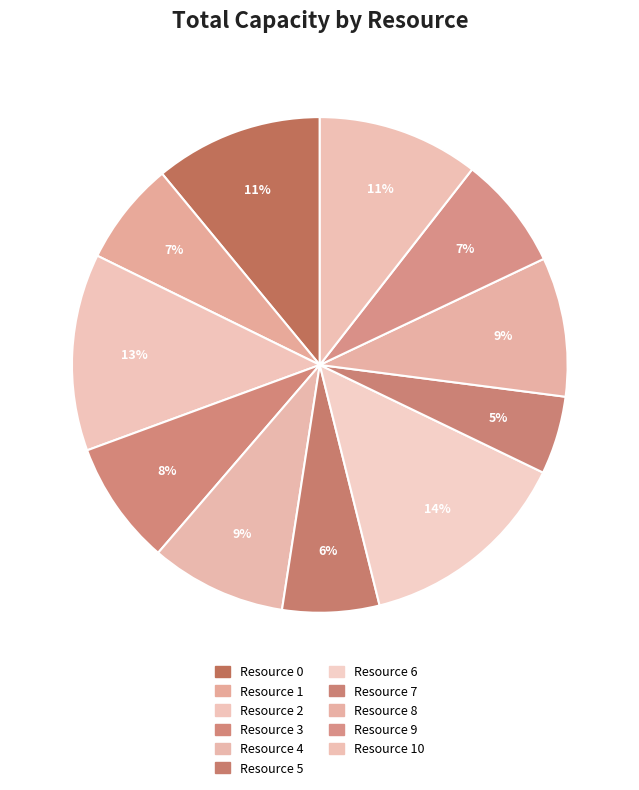

To the nearest percent, what is the average slice percentage?

9%